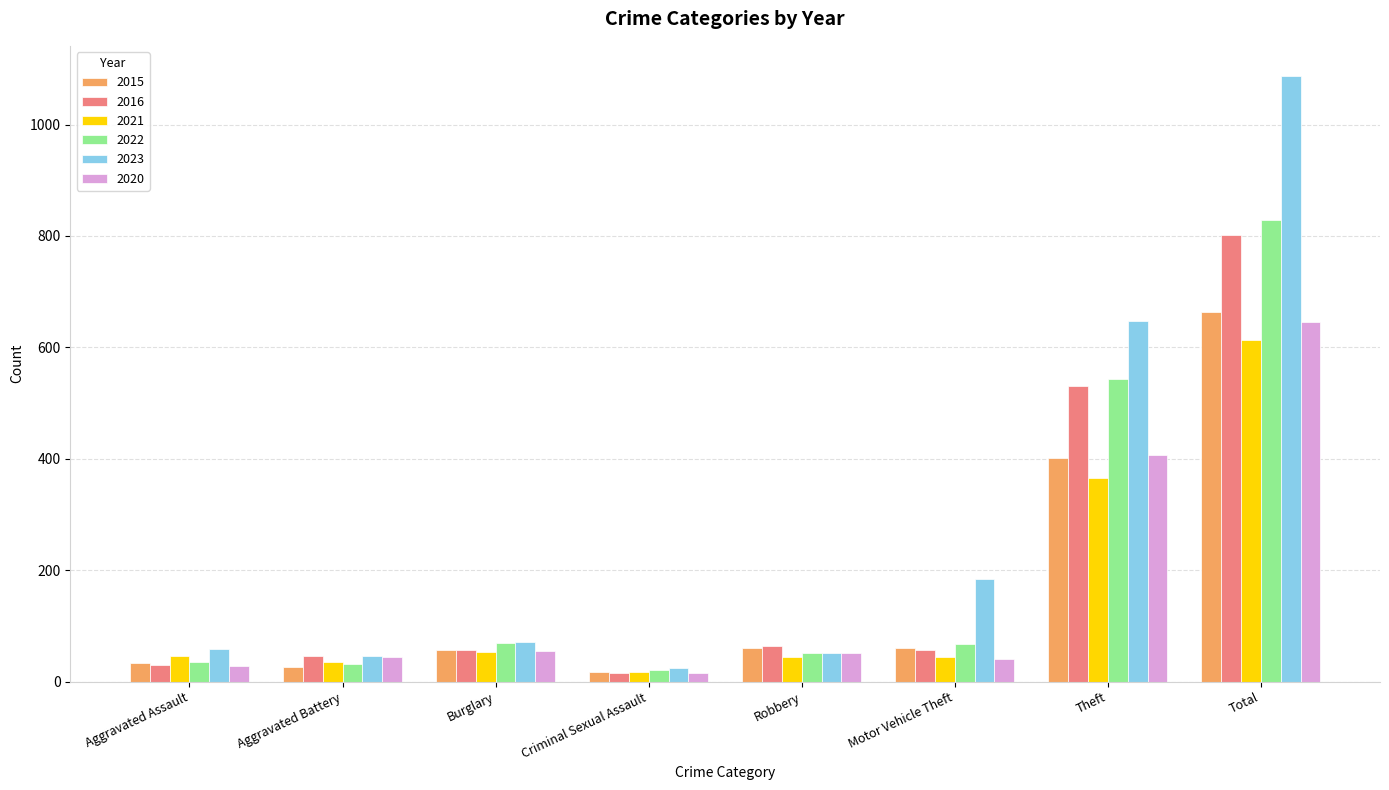

What is the sum of all 2022 values?

1648